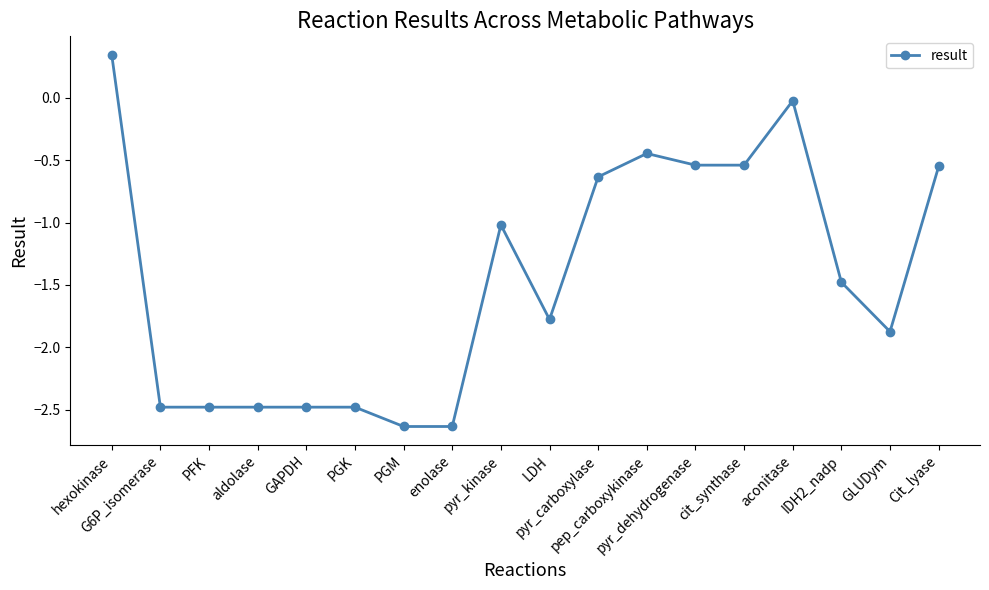

What is the difference between the maximum and minimum values?

3.0